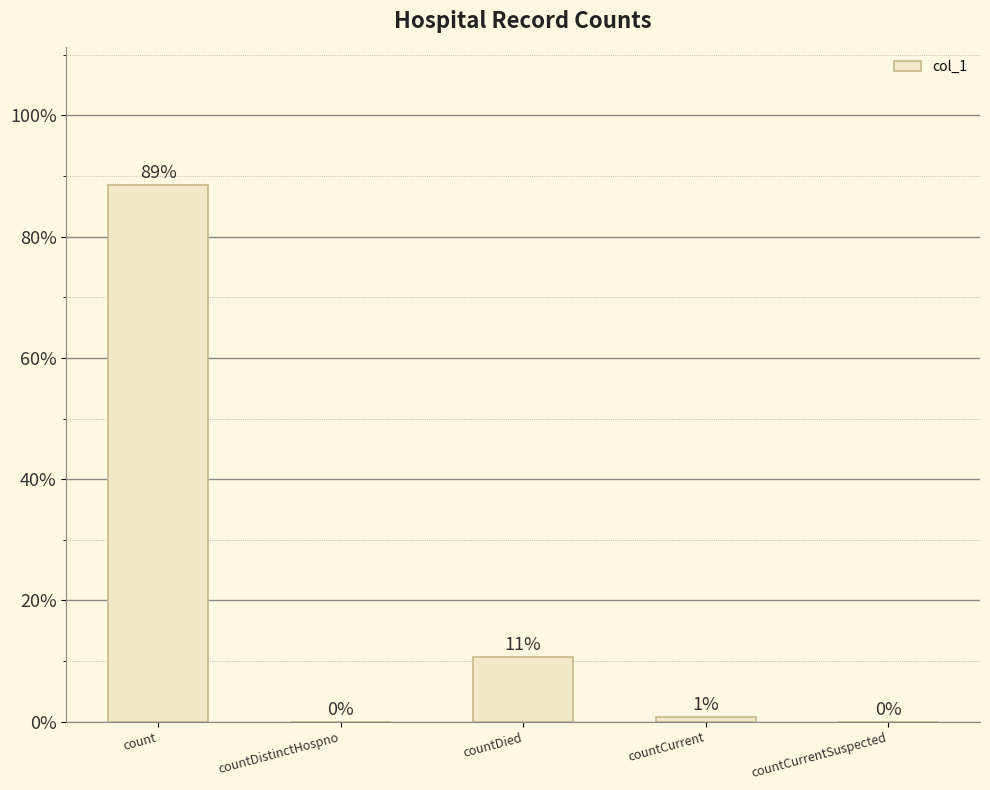

Are the bars horizontal?

No